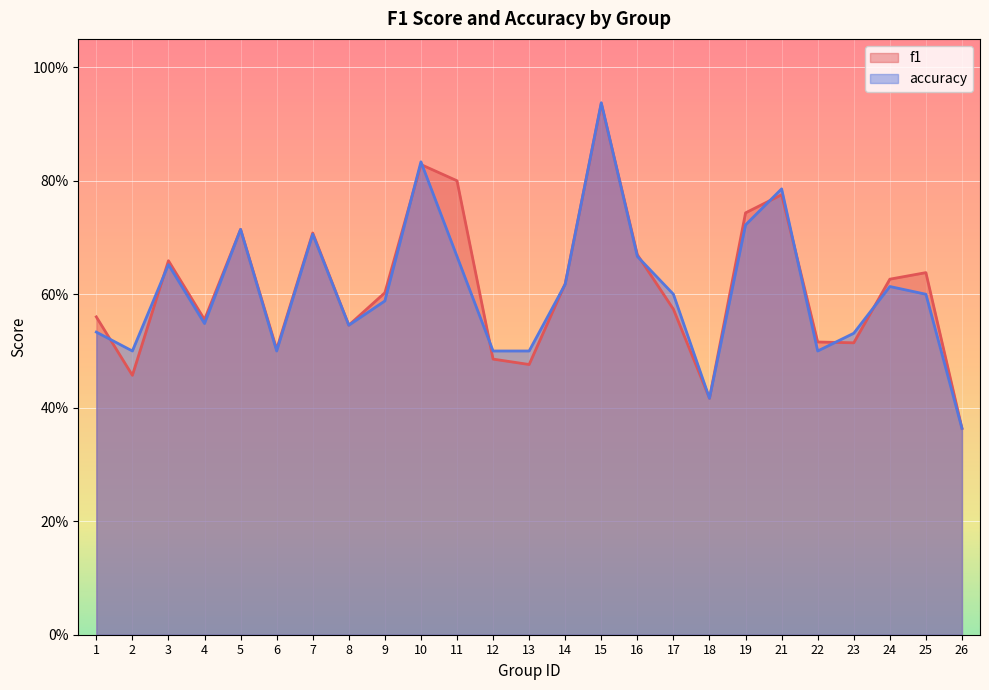

At how many categories does at least one series exceed 0?

25